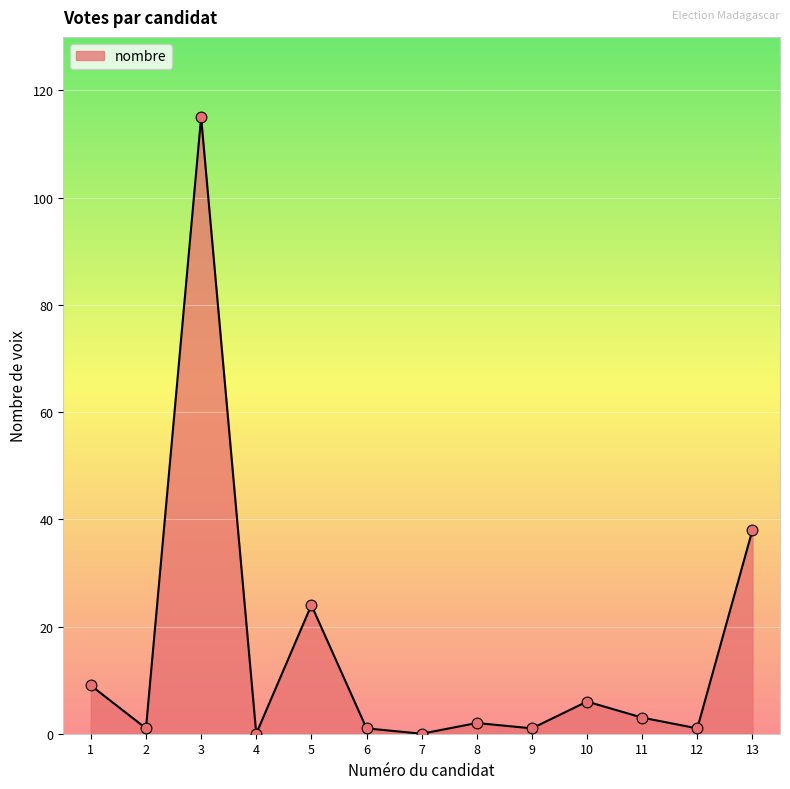

Approximately how many times larger is the value at 11 compared to 12?

3.0